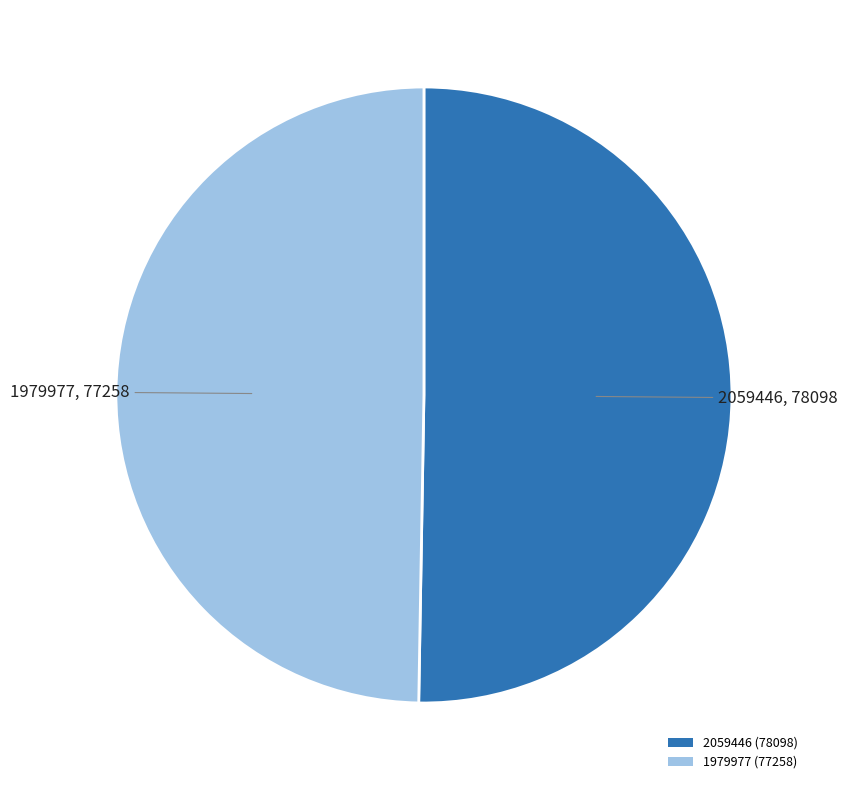

Does 1979977 (77258) account for over 50% of the chart?

No